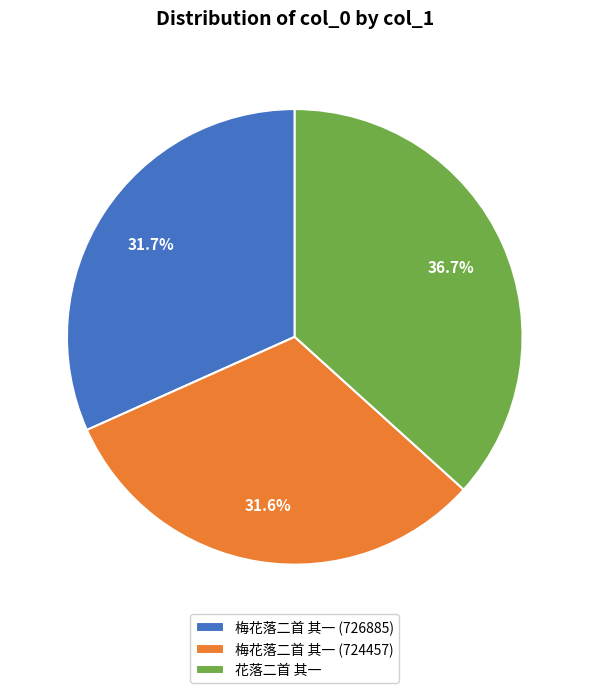

What percentage do 梅花落二首 其一 (726885) and 梅花落二首 其一 (724457) together represent?

63.3%